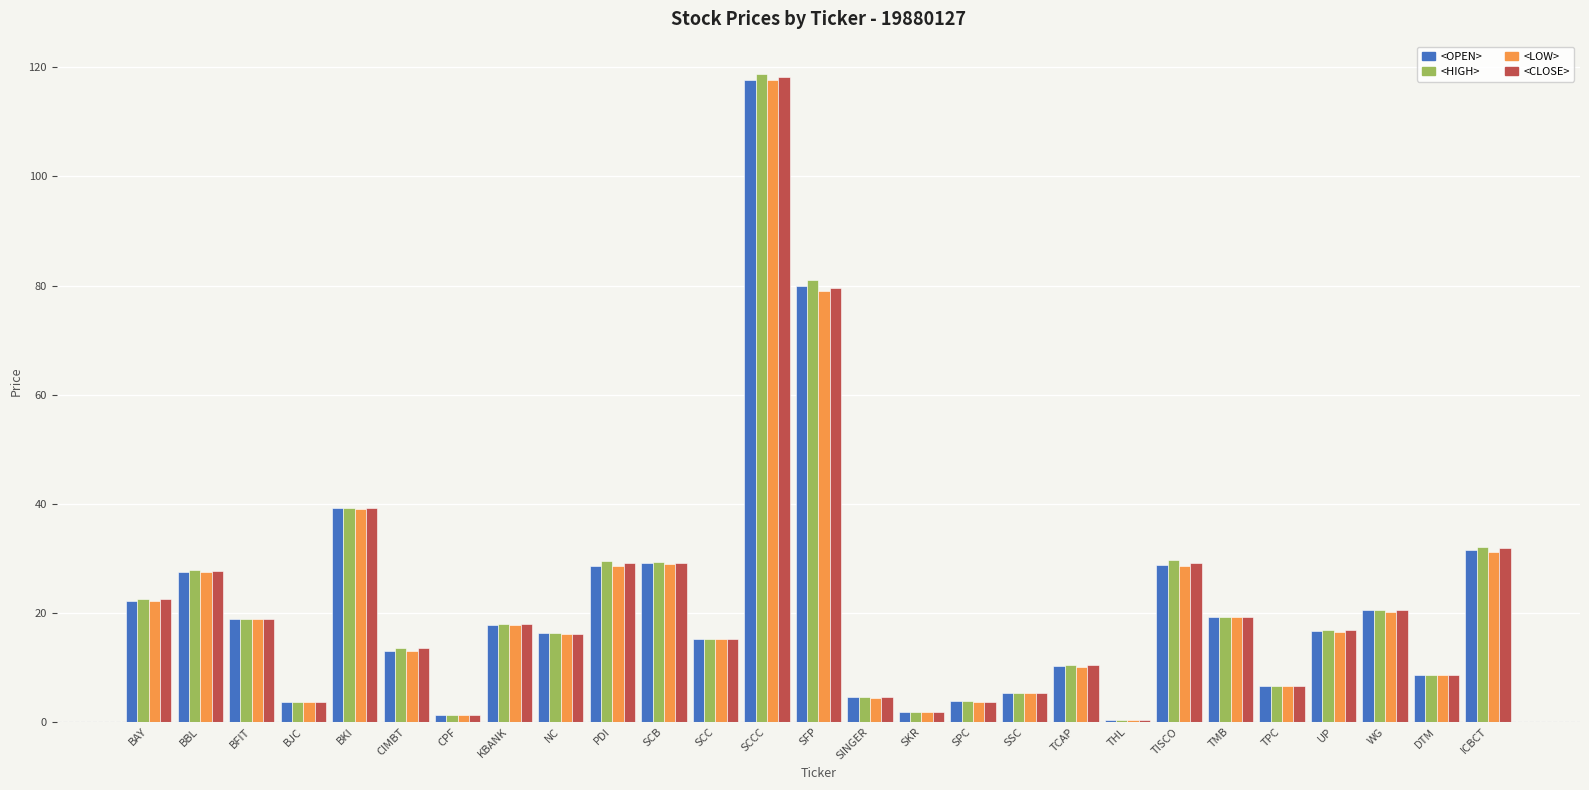

Between SCB and SSC, which series saw the biggest shift?

<HIGH>